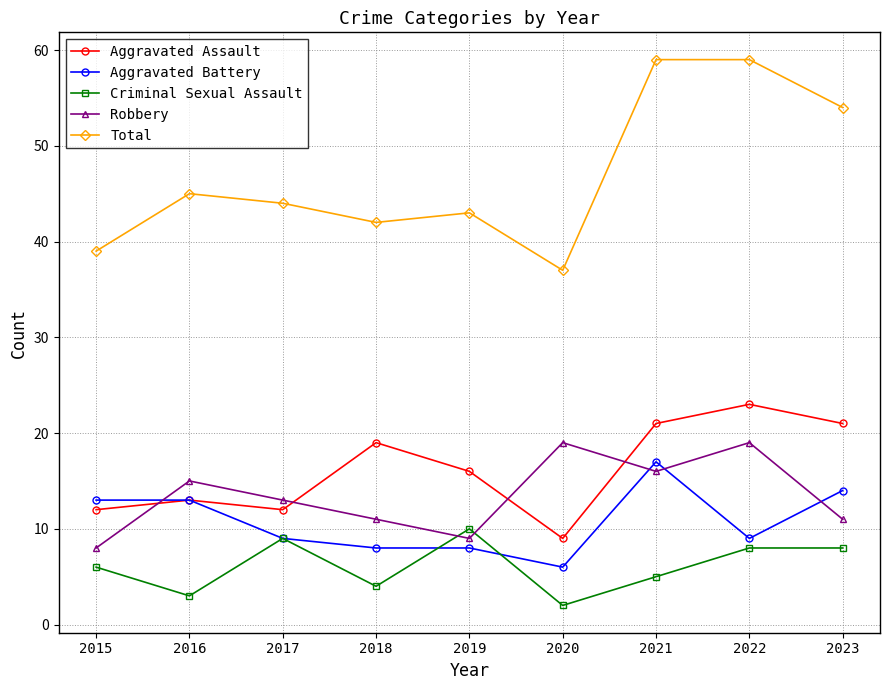

In Criminal Sexual Assault, how many points are lower than both neighbors (excluding endpoints)?

3